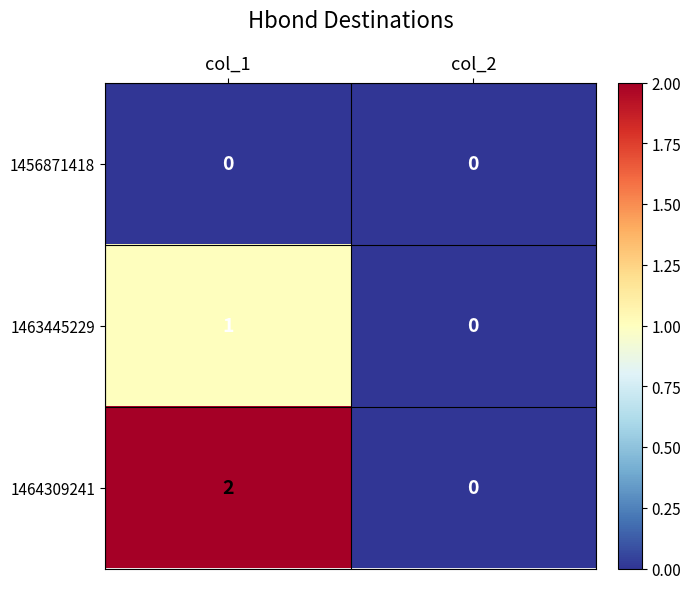

Reading left to right, extract all data points from this chart.

1456871418: col_1=0	col_2=0
1463445229: col_1=1	col_2=0
1464309241: col_1=2	col_2=0